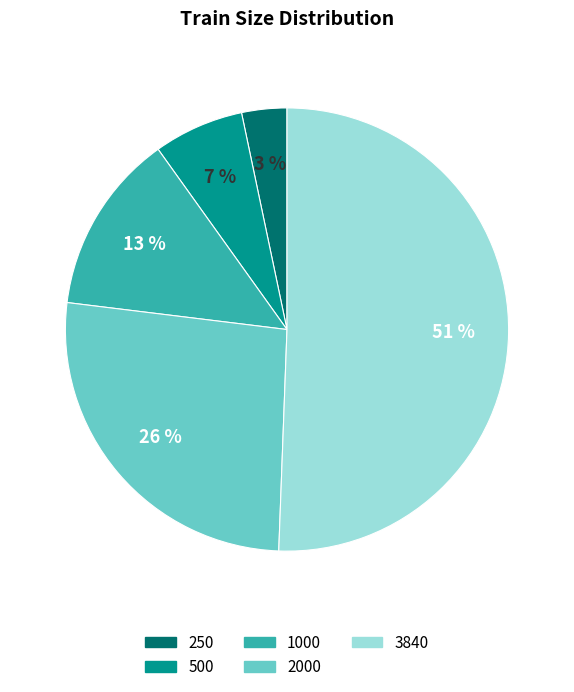

How many slices are in this pie chart?

5